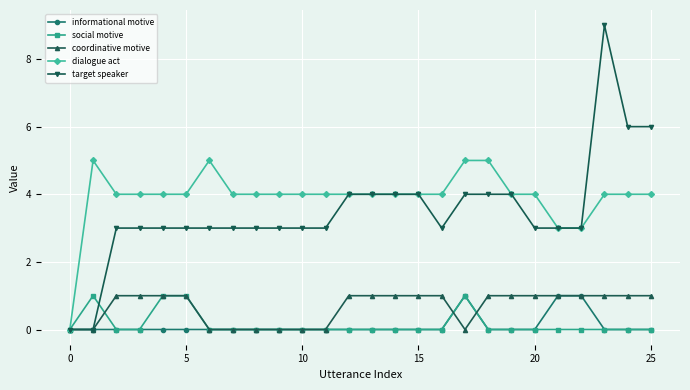

Which series has the widest spread of values?

target speaker